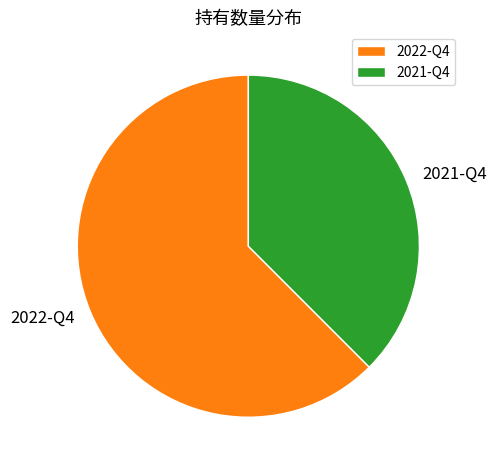

Which category has the smallest portion of the pie?

2021-Q4